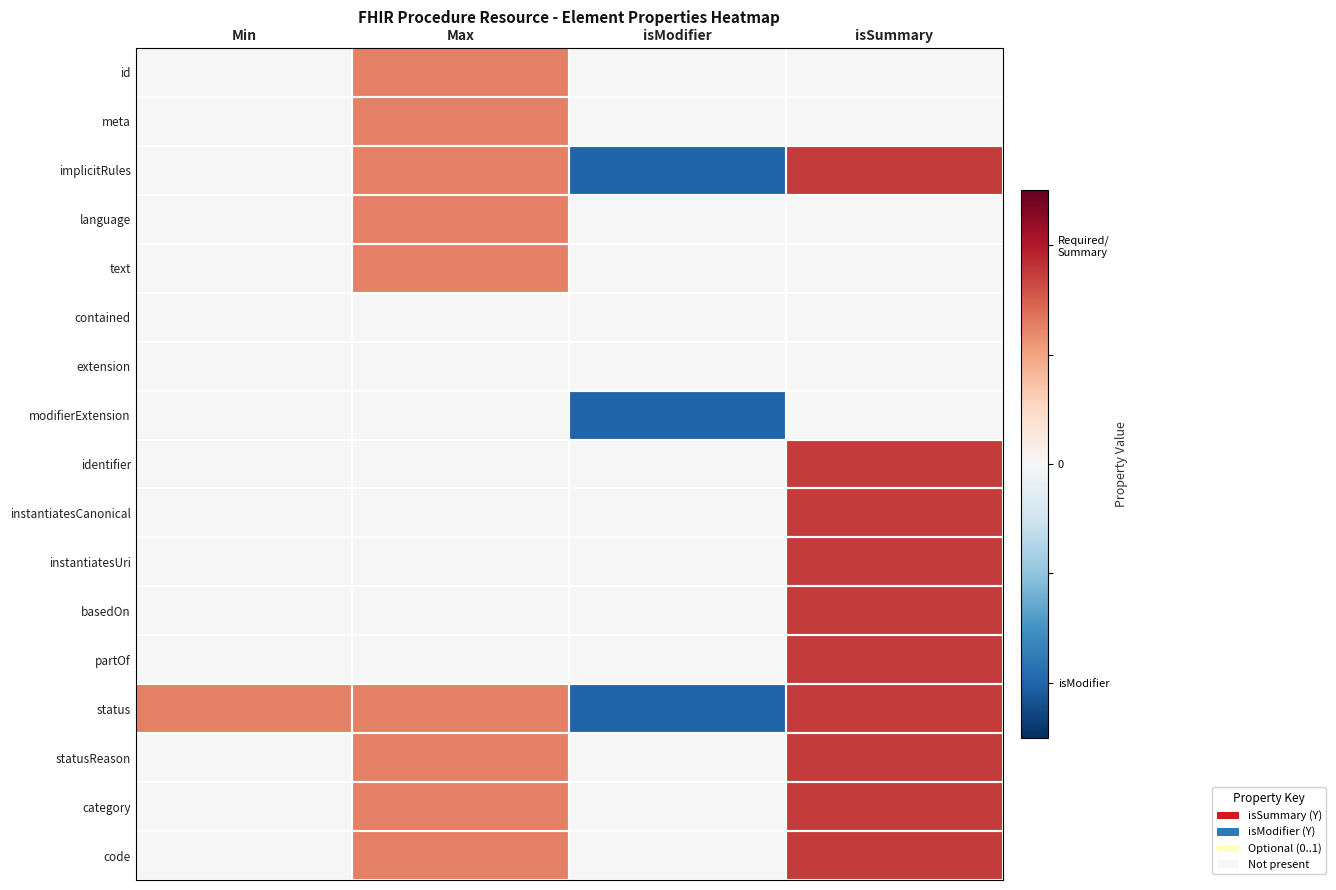

Reading left to right, what are all the values shown in this chart?

id: Min=0.0	Max=0.5	isModifier=0.0	isSummary=0.0
meta: Min=0.0	Max=0.5	isModifier=0.0	isSummary=0.0
implicitRules: Min=0.0	Max=0.5	isModifier=-0.8	isSummary=0.7
language: Min=0.0	Max=0.5	isModifier=0.0	isSummary=0.0
text: Min=0.0	Max=0.5	isModifier=0.0	isSummary=0.0
contained: Min=0.0	Max=0.0	isModifier=0.0	isSummary=0.0
extension: Min=0.0	Max=0.0	isModifier=0.0	isSummary=0.0
modifierExtension: Min=0.0	Max=0.0	isModifier=-0.8	isSummary=0.0
identifier: Min=0.0	Max=0.0	isModifier=0.0	isSummary=0.7
instantiatesCanonical: Min=0.0	Max=0.0	isModifier=0.0	isSummary=0.7
instantiatesUri: Min=0.0	Max=0.0	isModifier=0.0	isSummary=0.7
basedOn: Min=0.0	Max=0.0	isModifier=0.0	isSummary=0.7
partOf: Min=0.0	Max=0.0	isModifier=0.0	isSummary=0.7
status: Min=0.5	Max=0.5	isModifier=-0.8	isSummary=0.7
statusReason: Min=0.0	Max=0.5	isModifier=0.0	isSummary=0.7
category: Min=0.0	Max=0.5	isModifier=0.0	isSummary=0.7
code: Min=0.0	Max=0.5	isModifier=0.0	isSummary=0.7